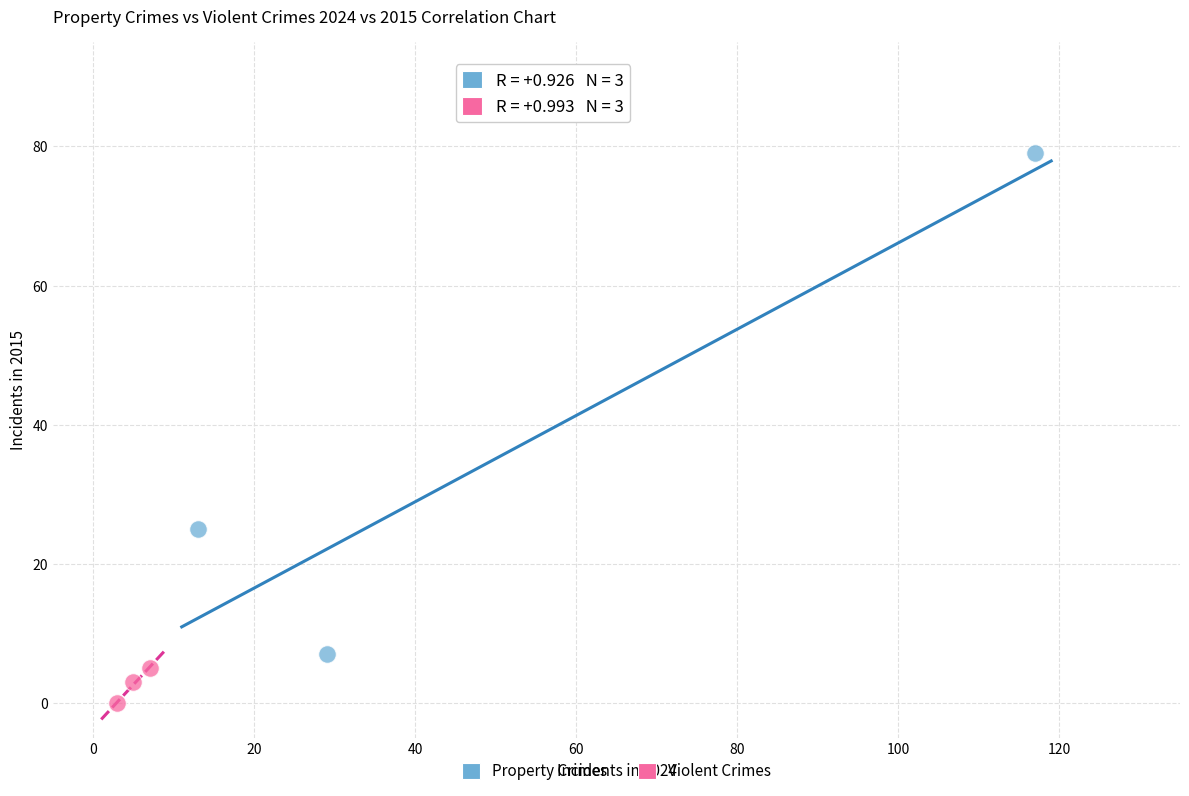

Which series contains the lowest Y value?

Violent Crimes